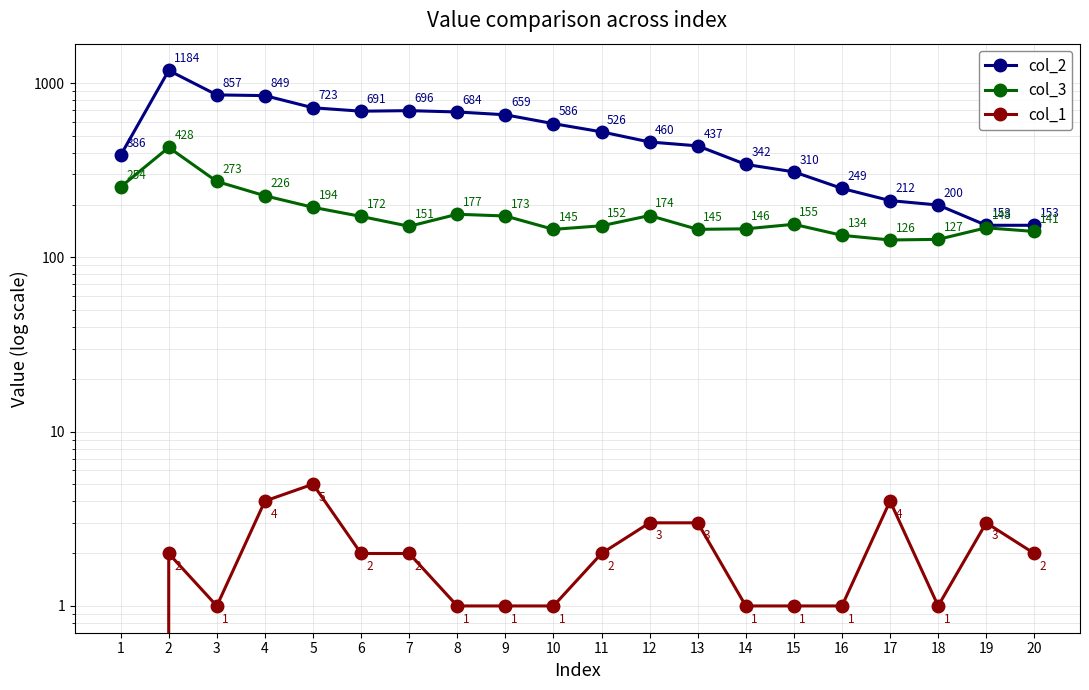

How many interior local peaks does the col_1 series have?

4